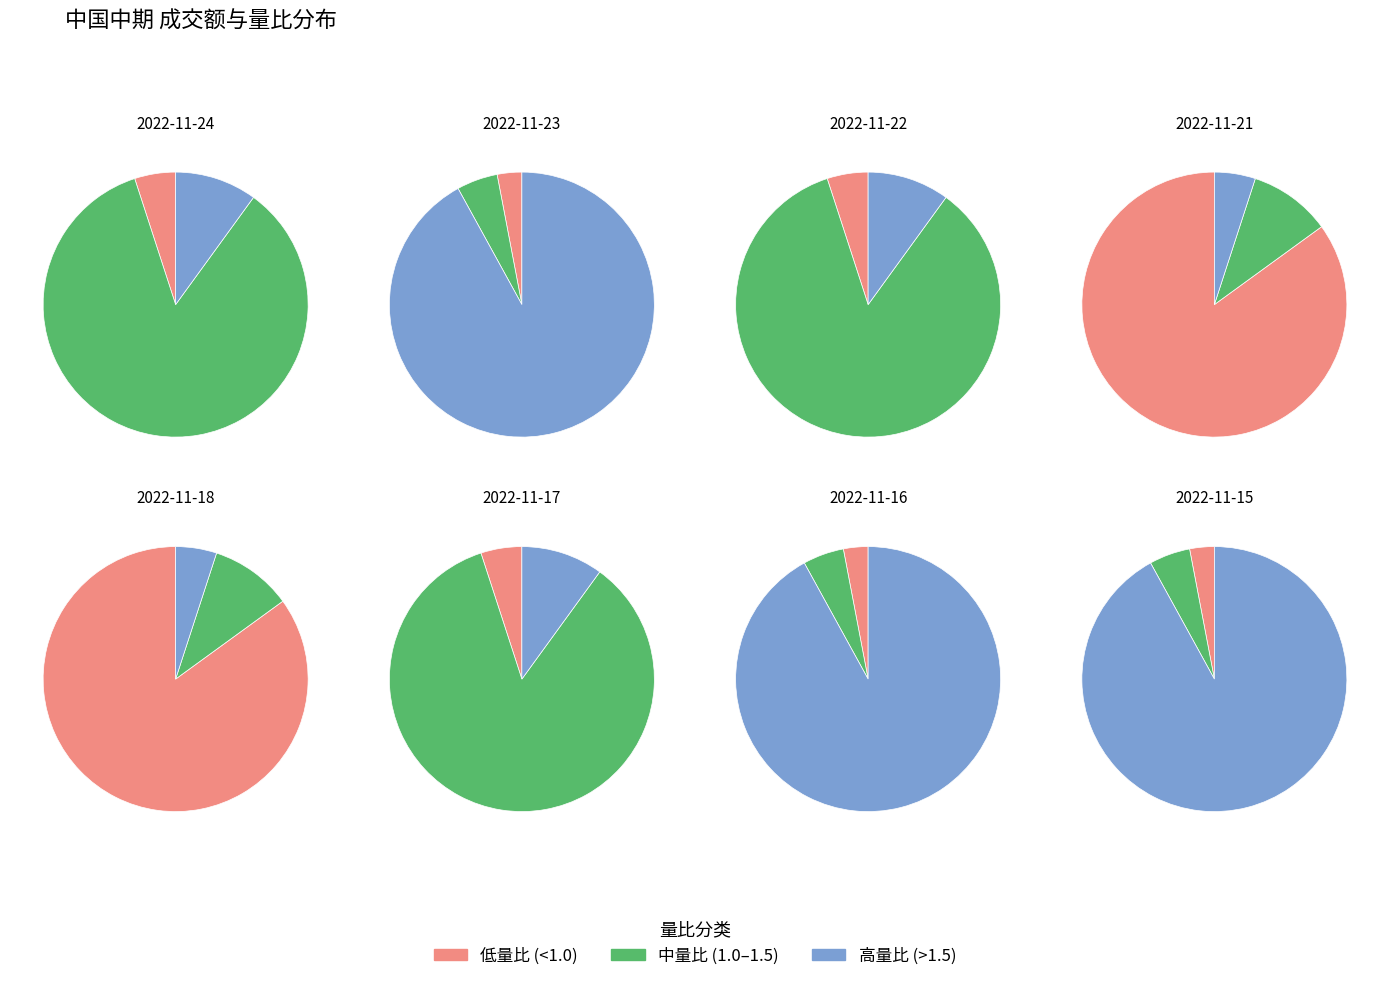

To the nearest percent, what portion does 2022-11-16 represent?

10%